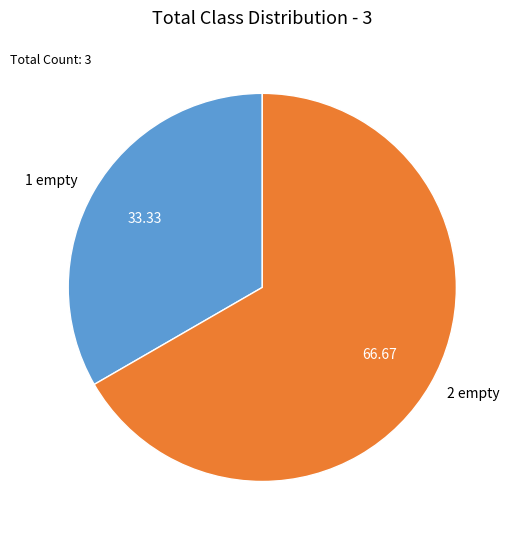

Rank the categories by value from highest to lowest.

2 empty, 1 empty